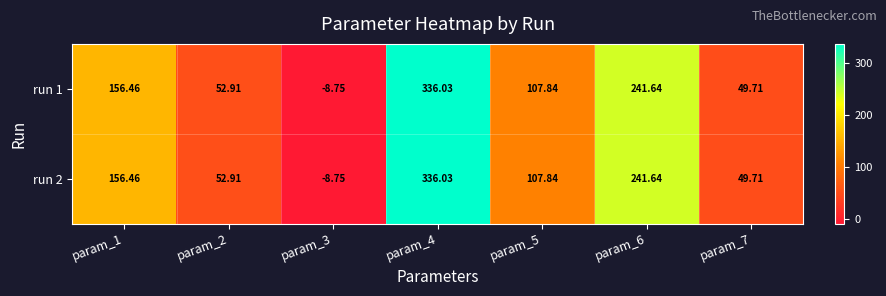

Is the value of run 2 at param_1 greater than the value of run 1 at param_6?

No